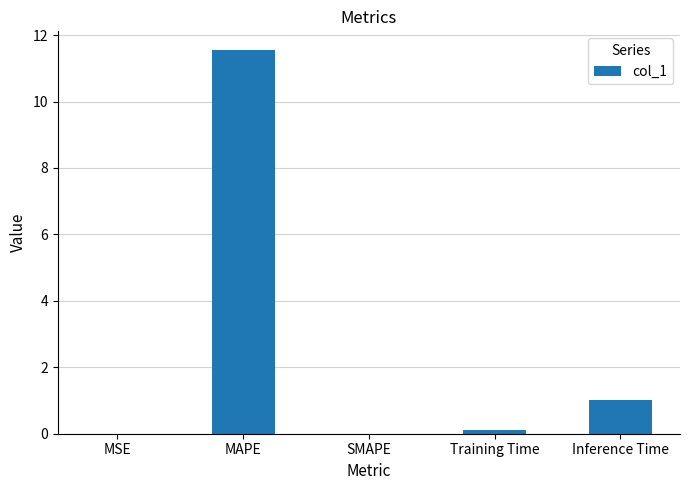

What is the average value?

2.5